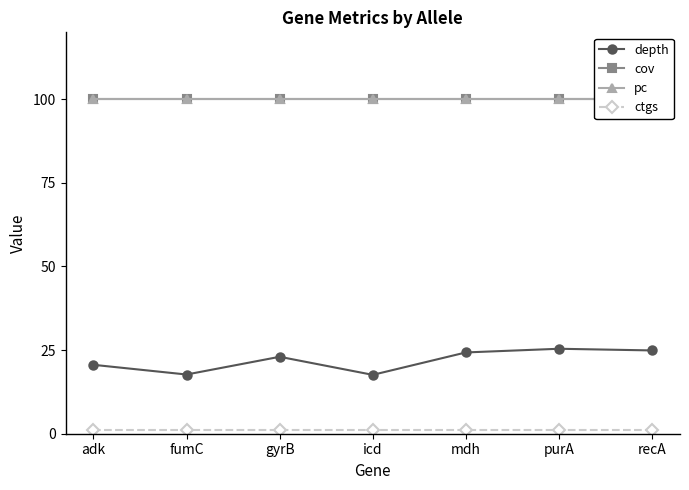

How many lines are shown in the chart?

4